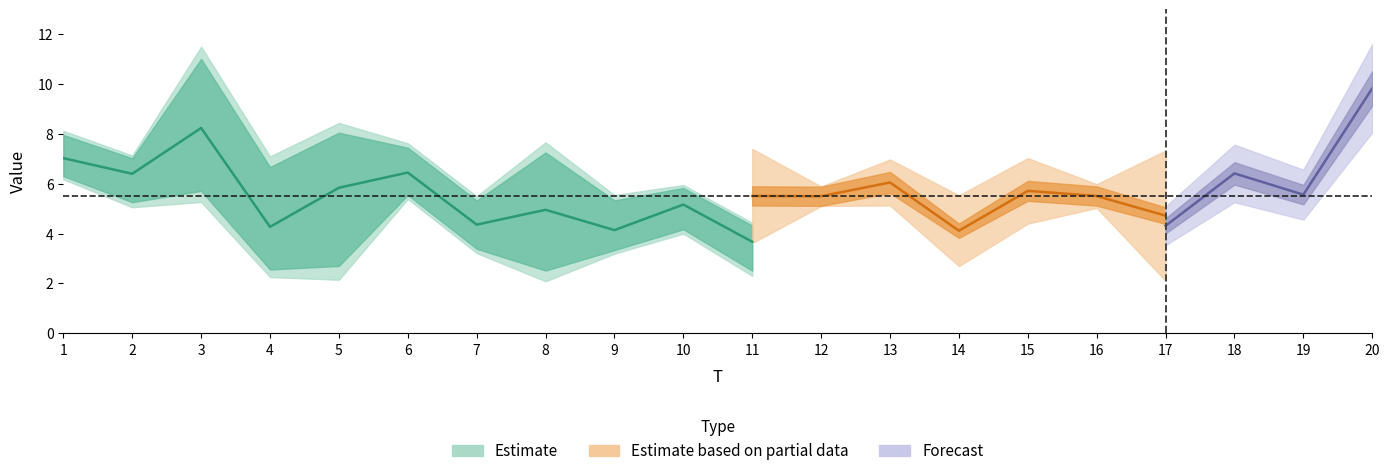

True or false: x3 has more than 0 interior local peaks.

True